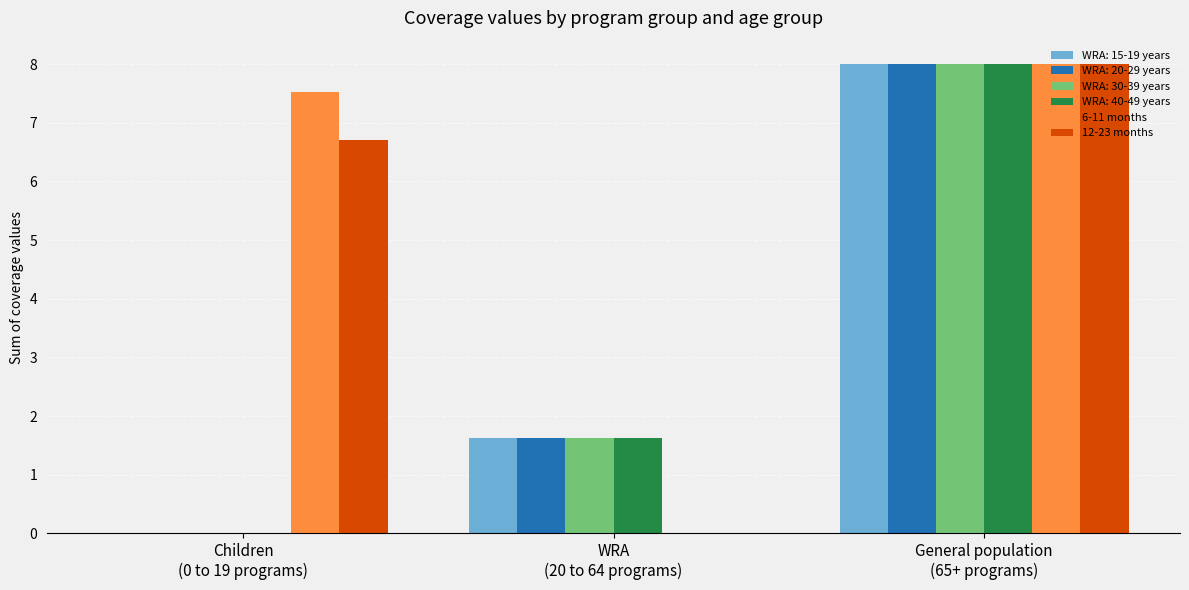

What is the sum of all WRA: 30-39 years values?

9.6